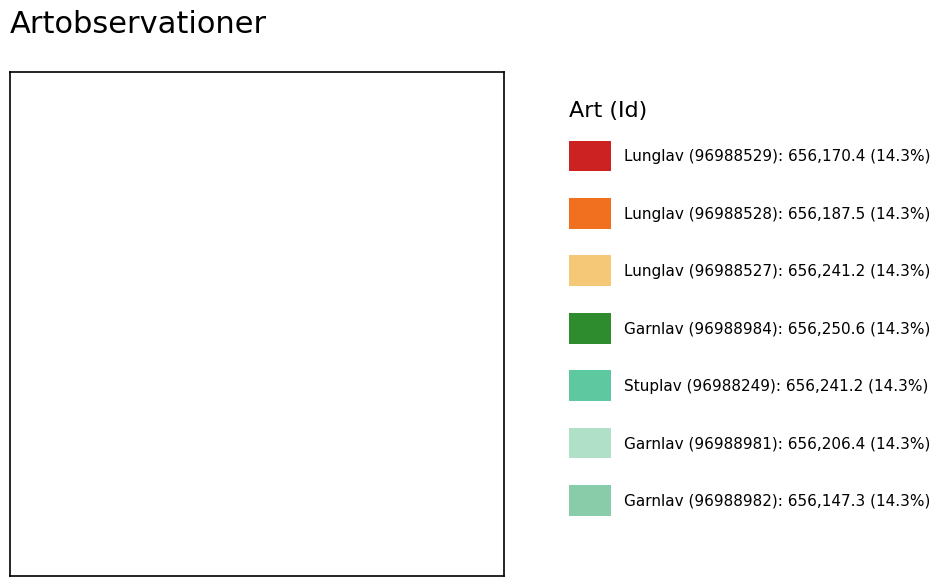

Is there any slice that represents more than half of the pie?

No